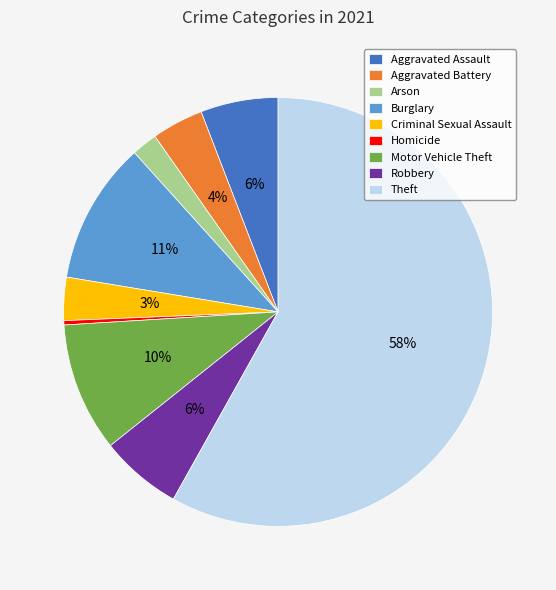

Which category has the biggest portion of the pie?

Theft